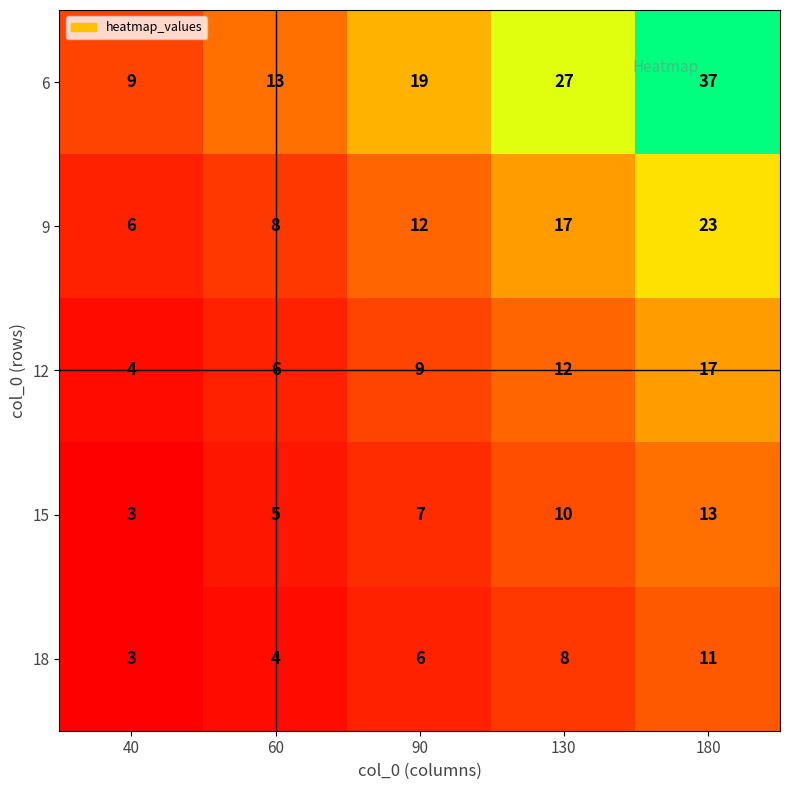

The 9 series shows 12 at 60. True or false?

False